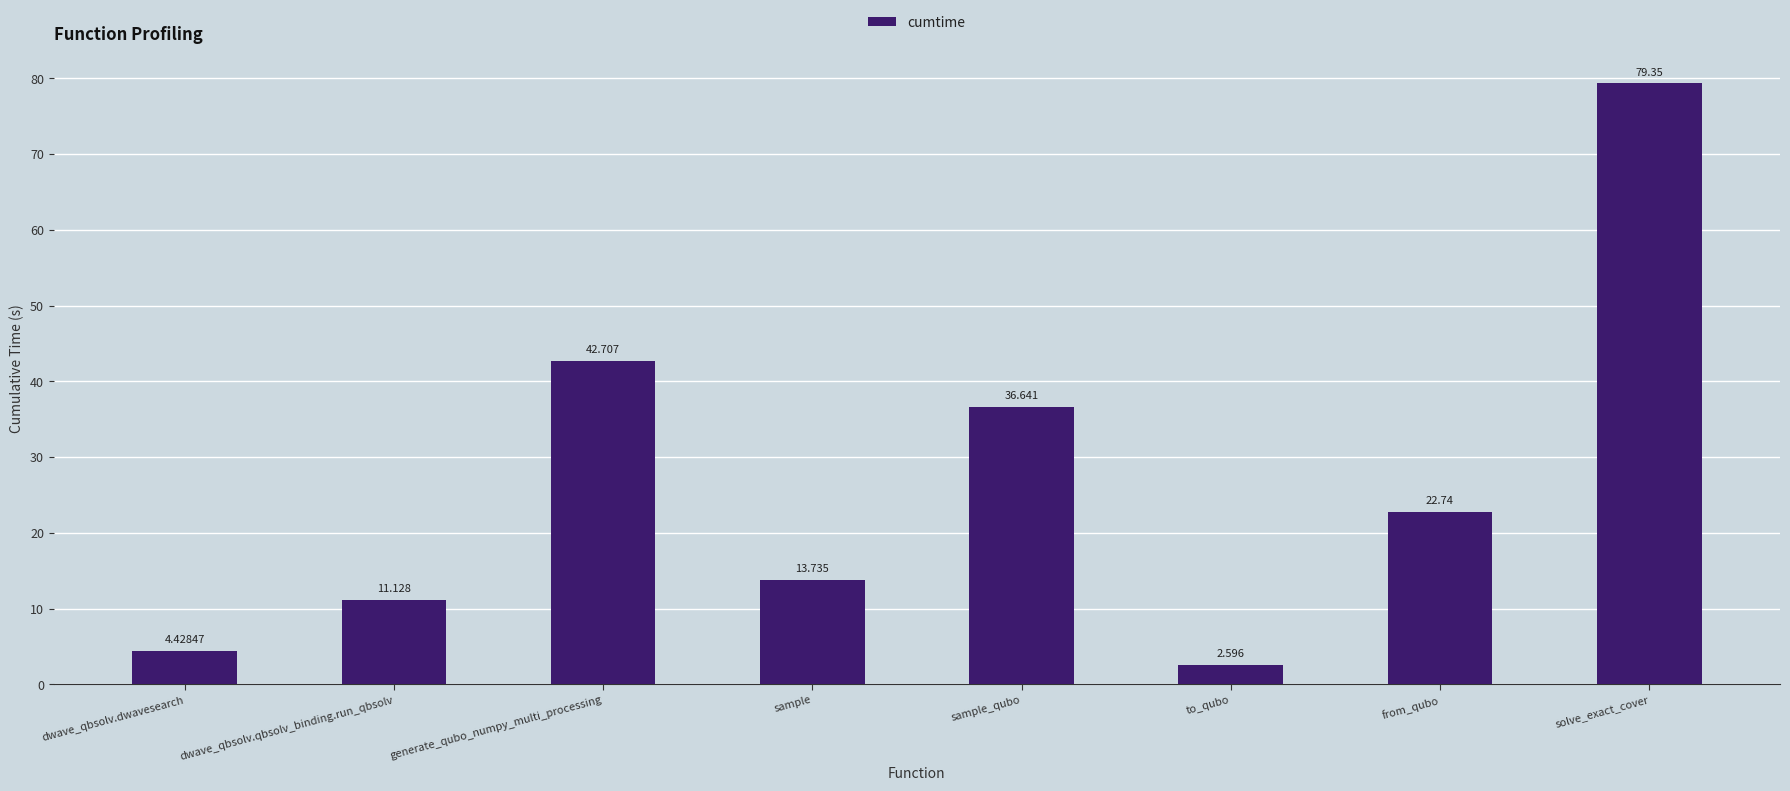

What is the difference between the maximum and minimum values?

76.8